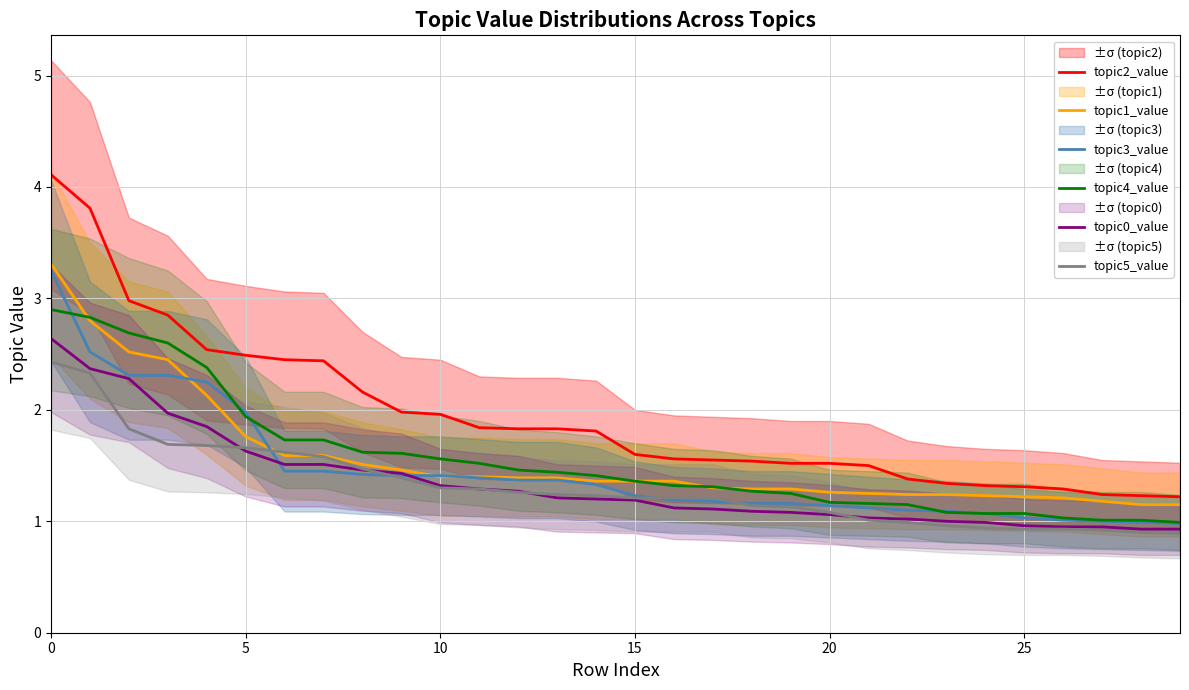

The topic5_value series shows 4.0 at 0. True or false?

False